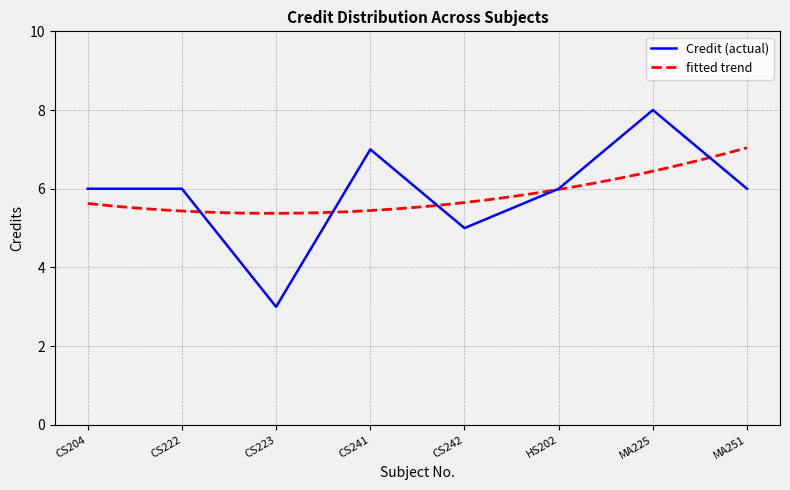

The chart shows a value of 6 at MA251. True or false?

True